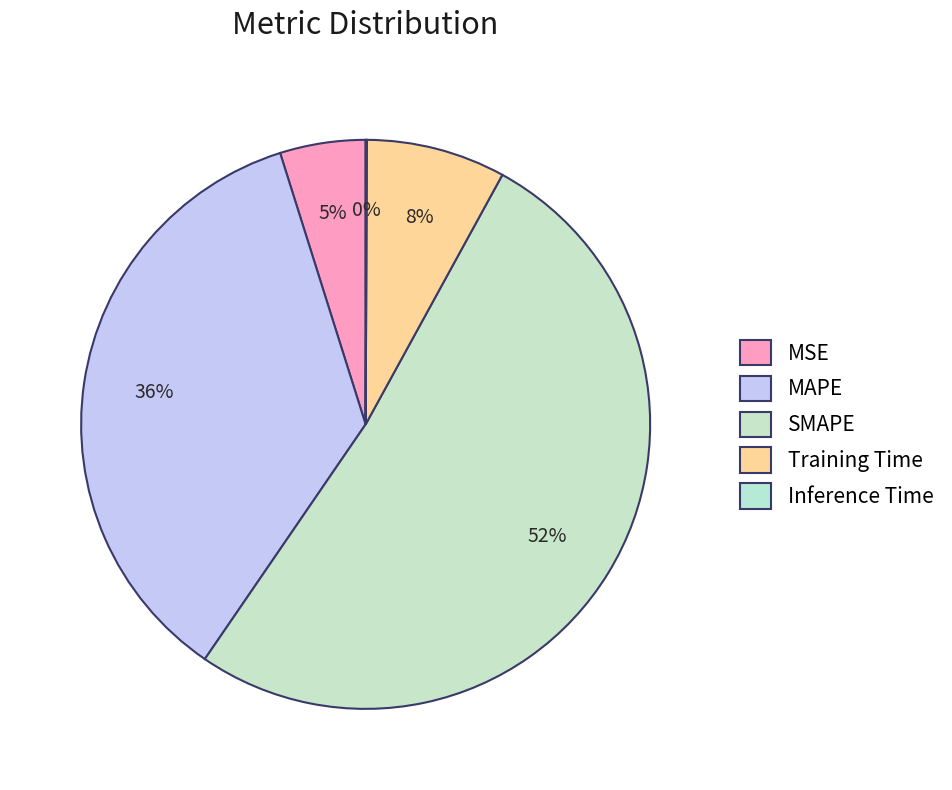

To the nearest percent, what portion does MSE represent?

5%